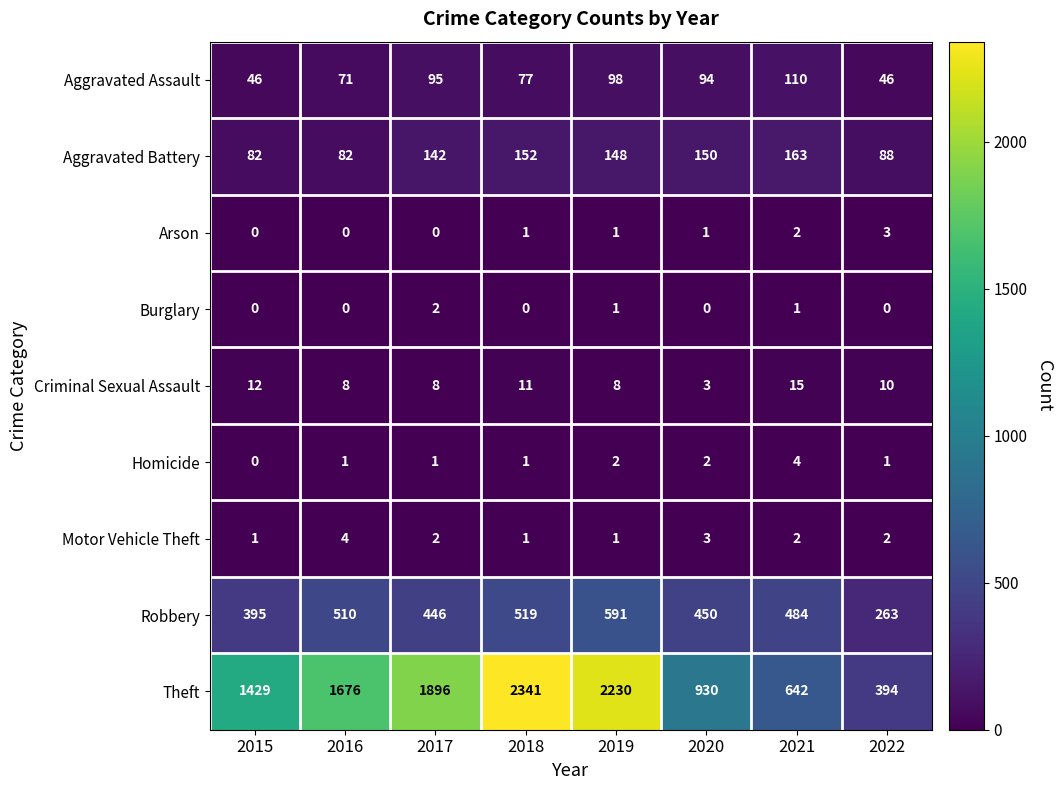

How many positive values does the Burglary series have?

3